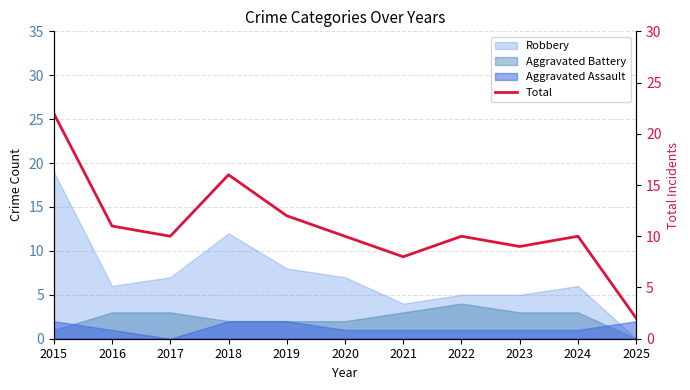

List the labels in order of value, smallest first.

2025, 2021, 2023, 2017, 2020, 2022, 2024, 2016, 2019, 2018, 2015